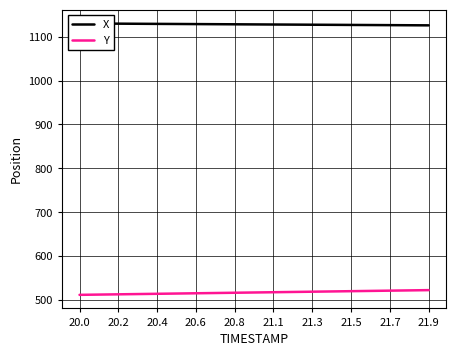

How many data points in X are above 1127?

13